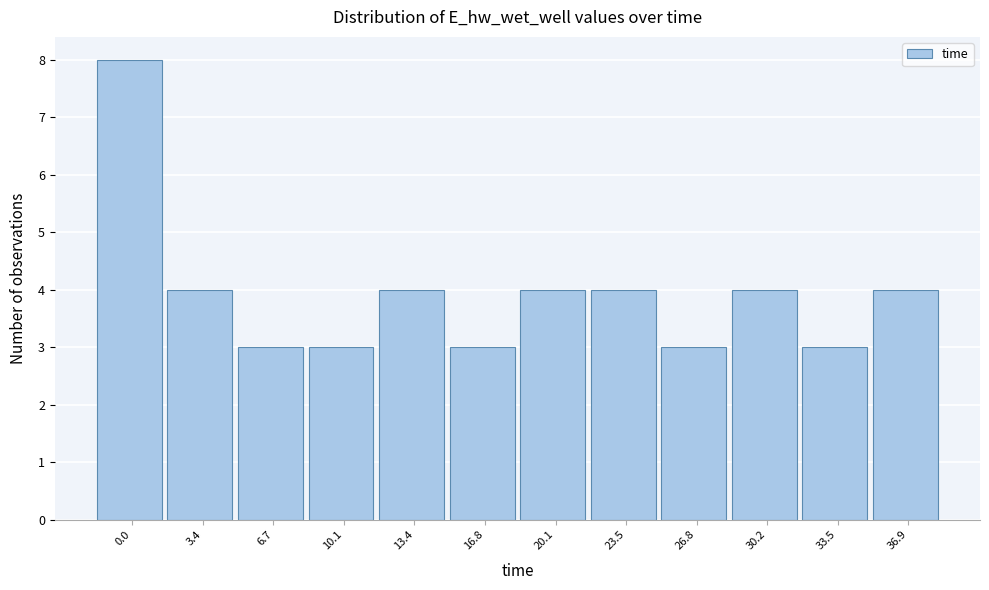

Reading left to right, extract all data points from this chart.

8	4	3	3	4	3	4	4	3	4	3	4